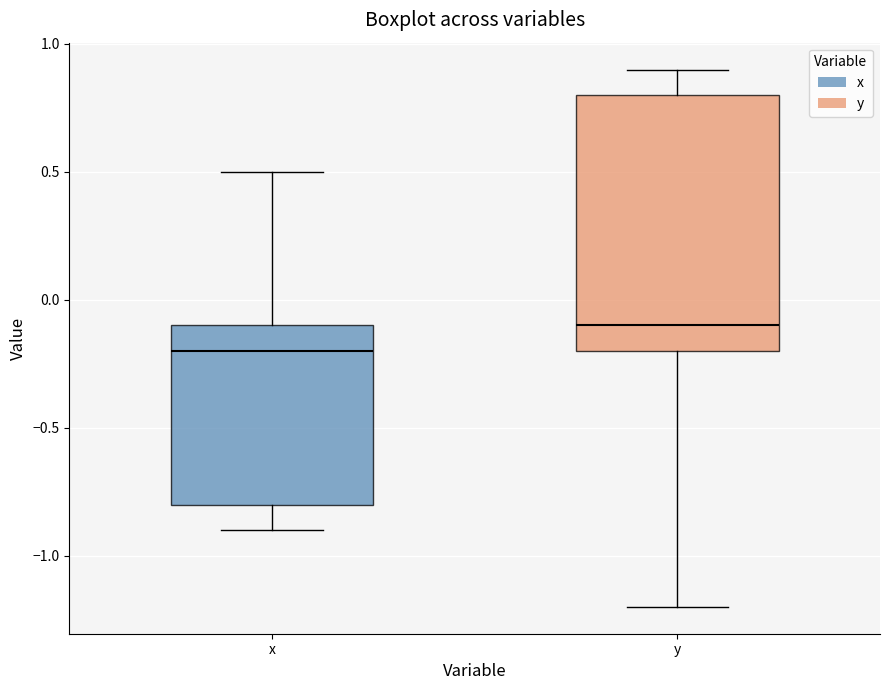

Comparing the boxes themselves (not the whiskers), which one is the tallest?

y